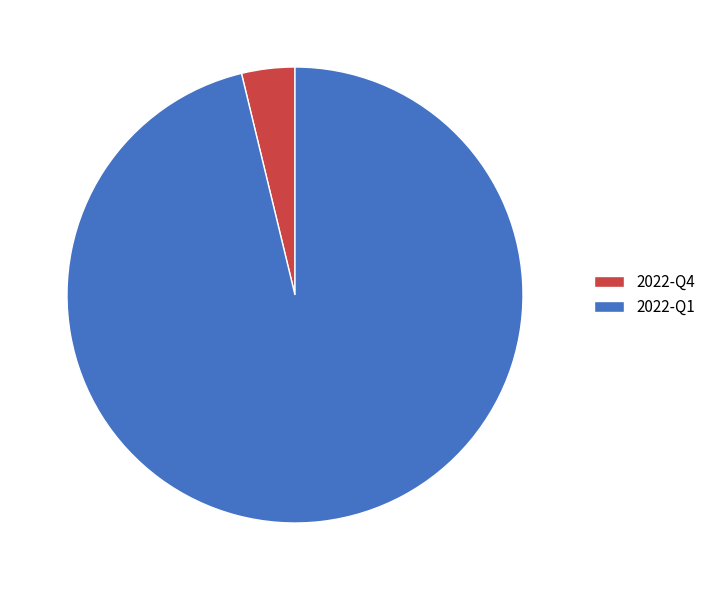

Which category has the smallest portion of the pie?

2022-Q4